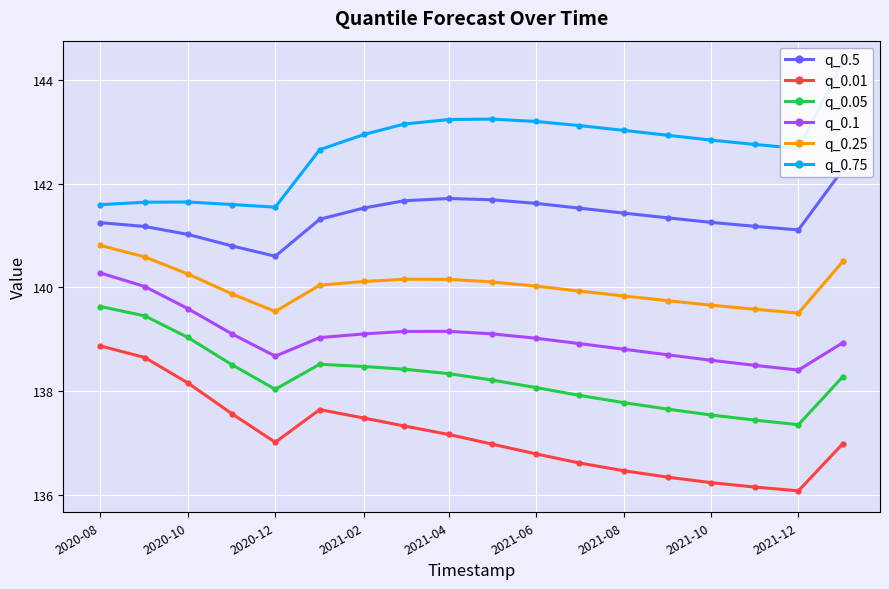

What is the value of the q_0.1 point at the 7th from the left?

139.1